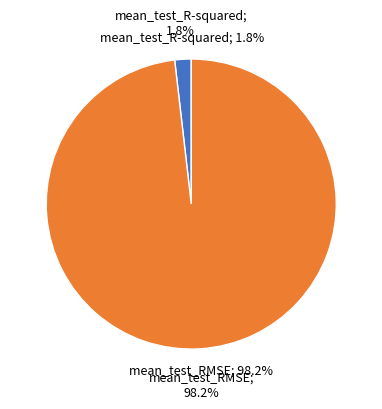

Rank the categories by value from highest to lowest.

mean_test_RMSE, mean_test_R-squared